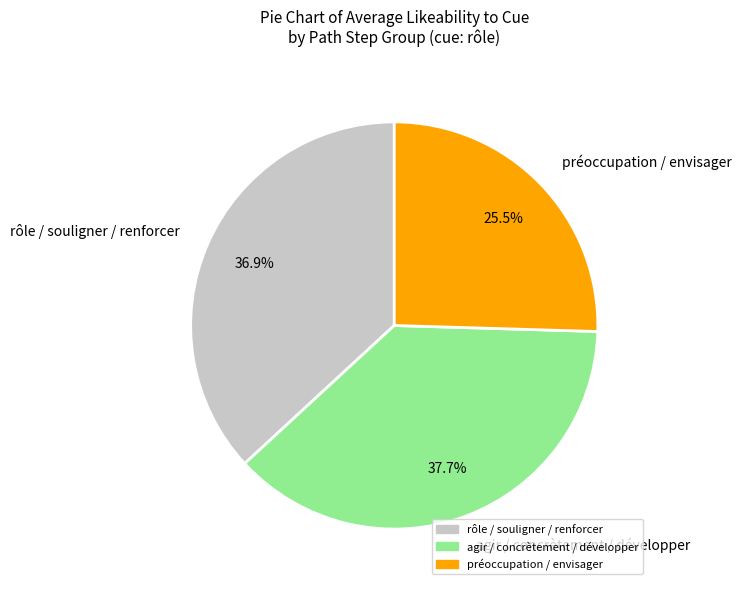

Rank the categories by value from highest to lowest.

agir / concrètement / développer, rôle / souligner / renforcer, préoccupation / envisager